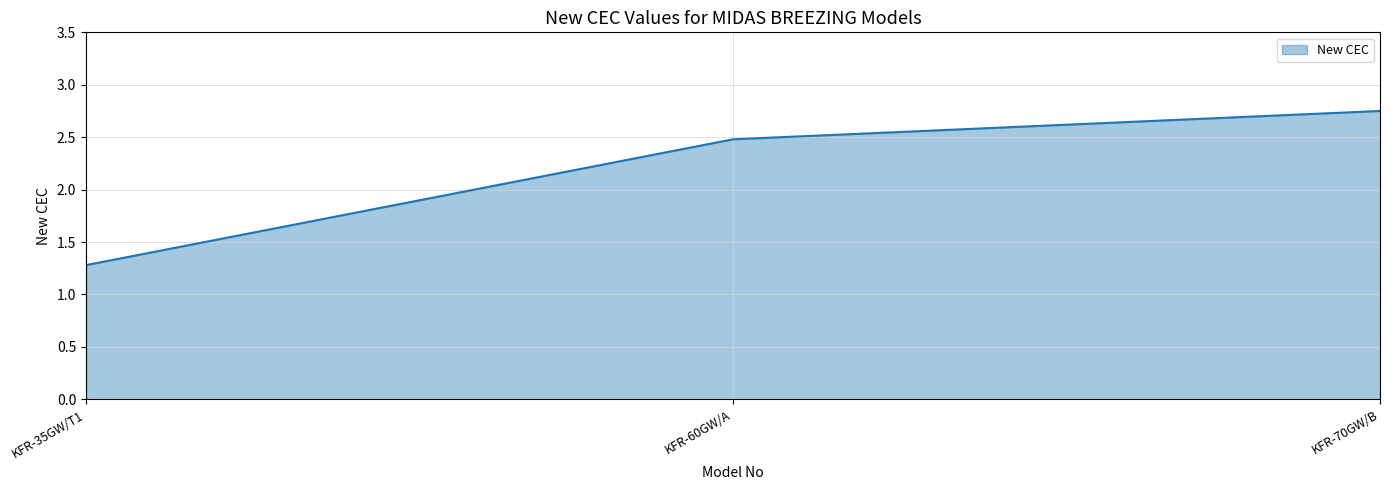

Rank the categories by value from lowest to highest.

KFR-35GW/T1, KFR-60GW/A, KFR-70GW/B